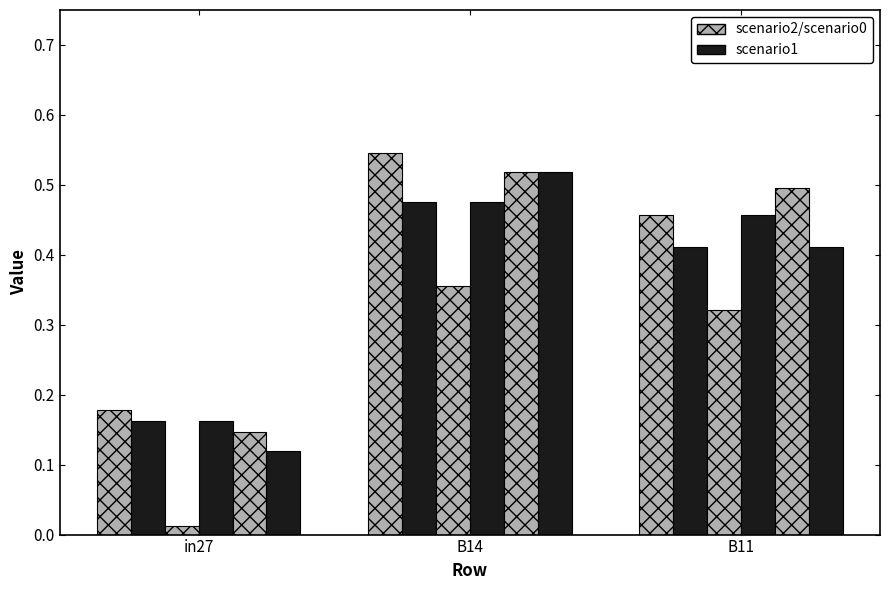

Does the chart contain any negative values?

No